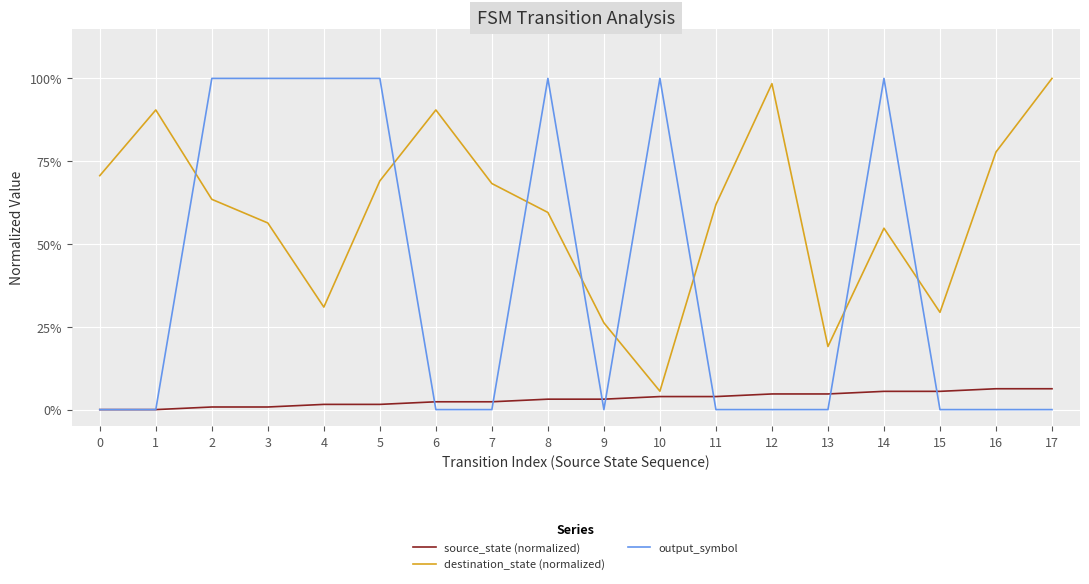

At which category does destination_state (normalized) reach its first local valley?

4